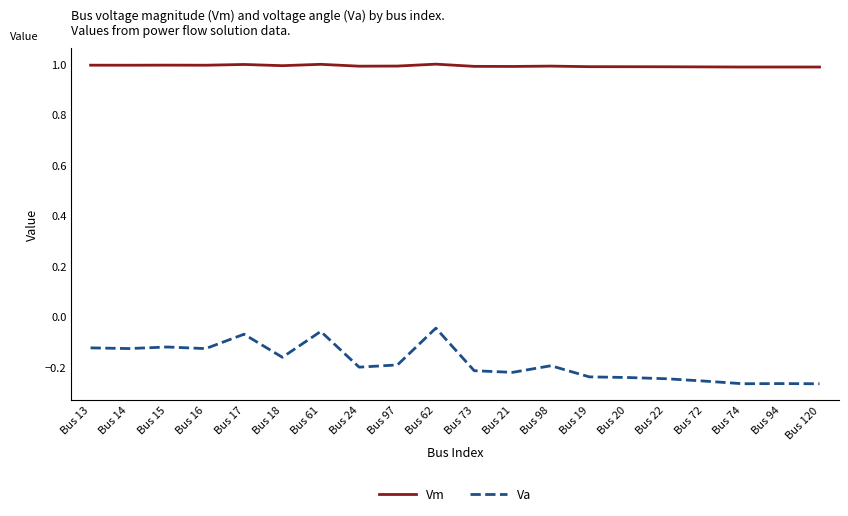

True or false: Vm and Va intersect in this chart.

False